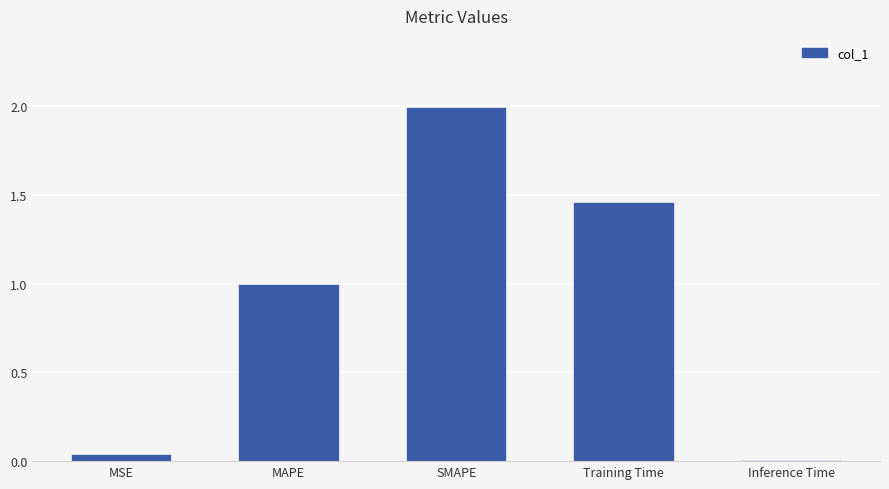

What is the label of the 2nd bar from the right?

Training Time